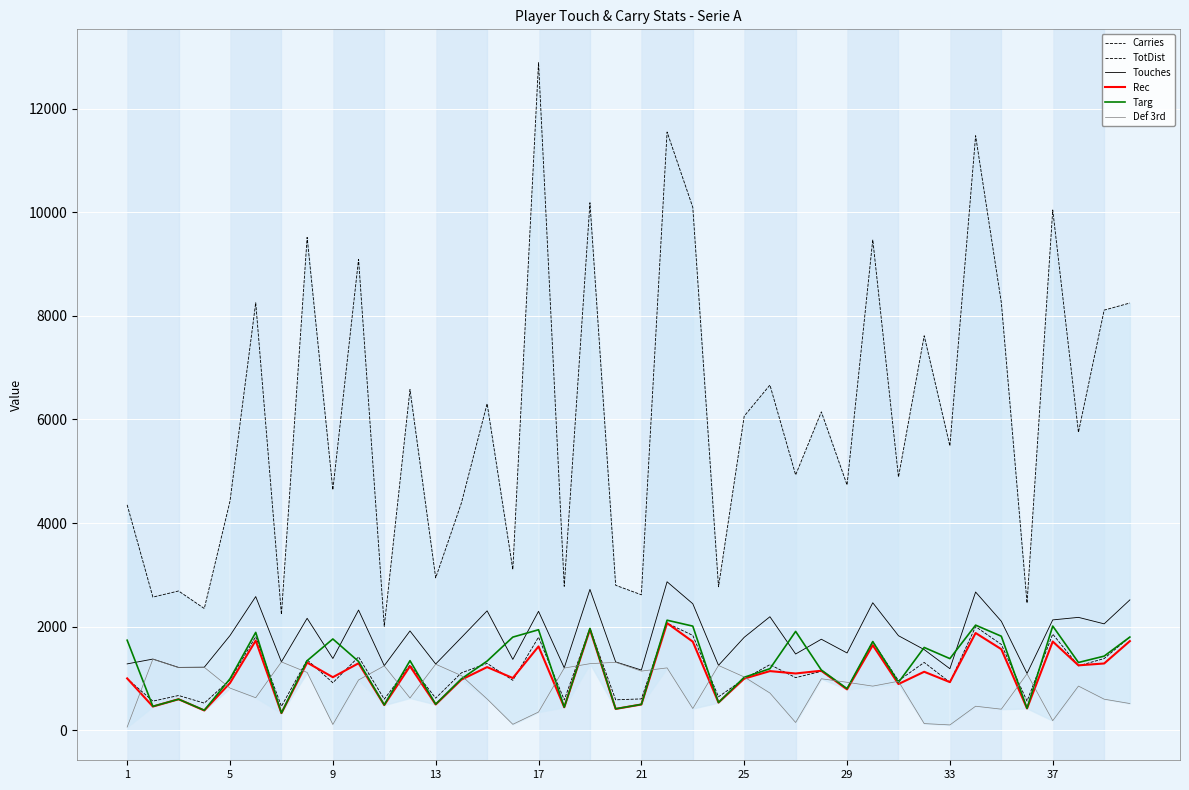

The Def 3rd series shows 524 at 30. True or false?

False